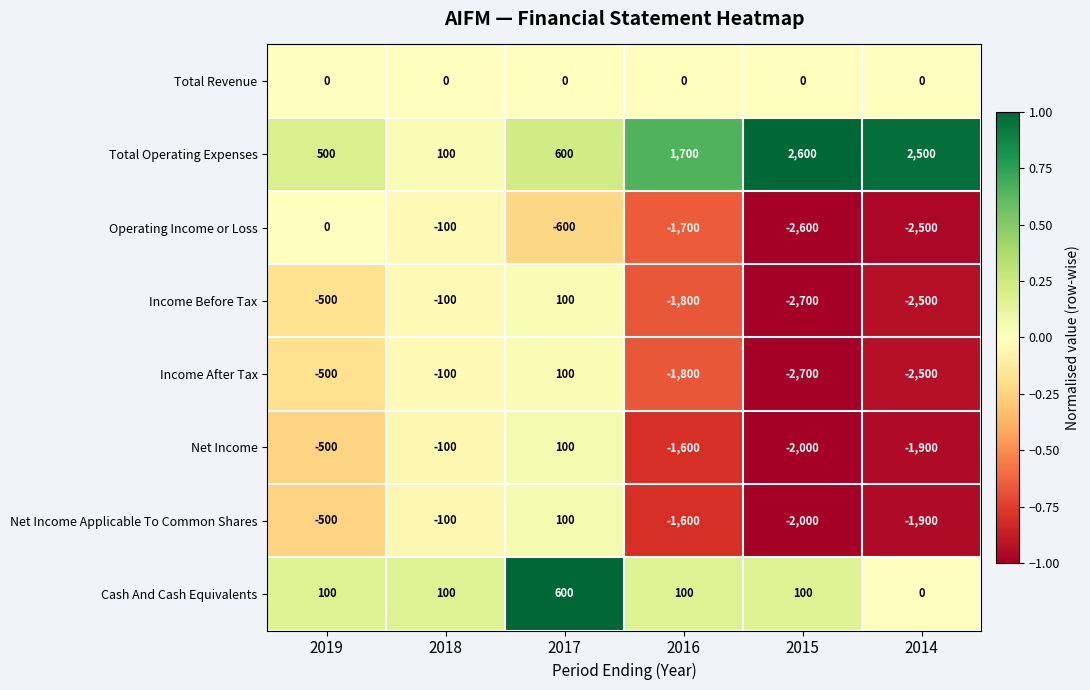

How many values in the Income After Tax series exceed -500?

2